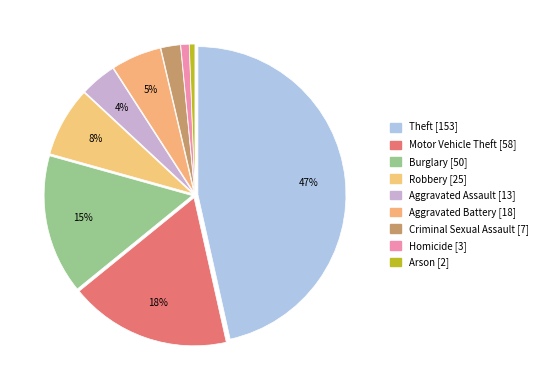

How many segments does this pie chart have?

9